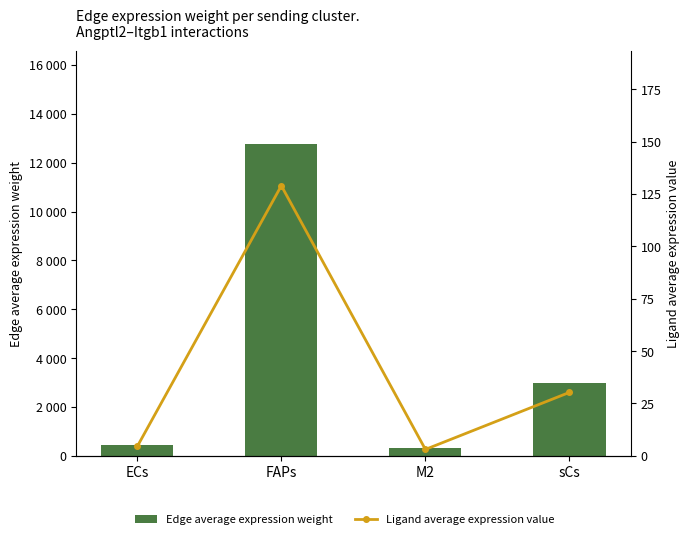

What is the average value of the Edge average expression weight series?

4124.9